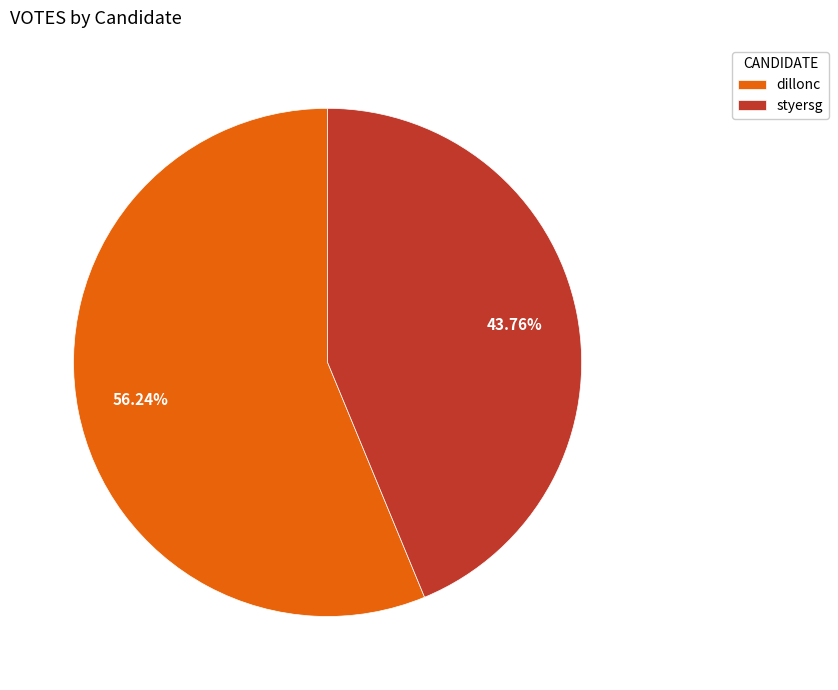

To the nearest percent, what portion does dillonc represent?

56%